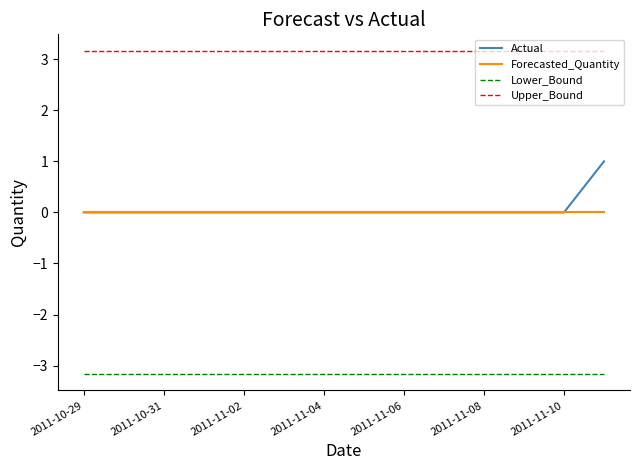

Which series has the widest spread of values?

Actual